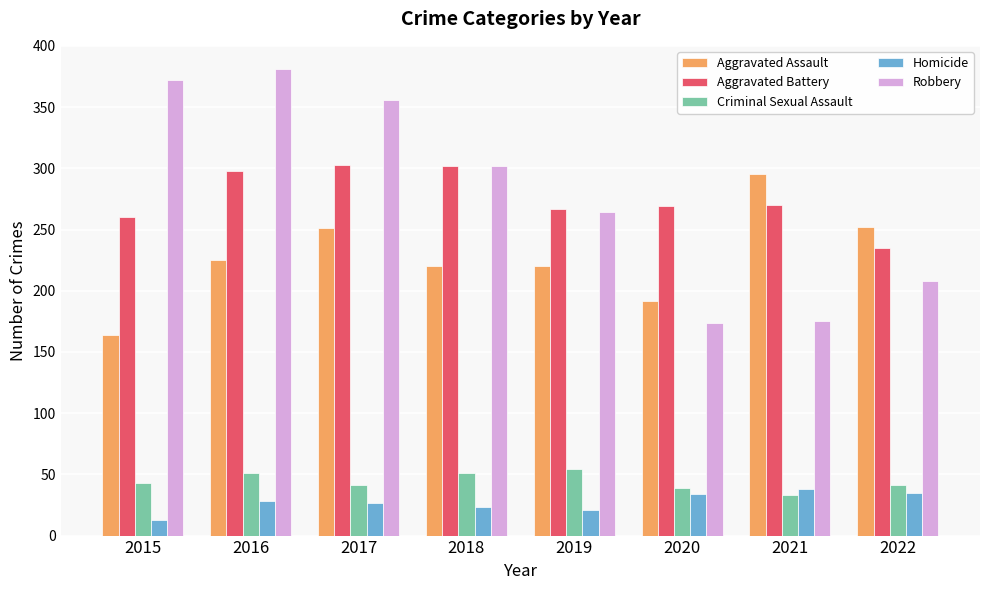

How many groups of bars are there?

8